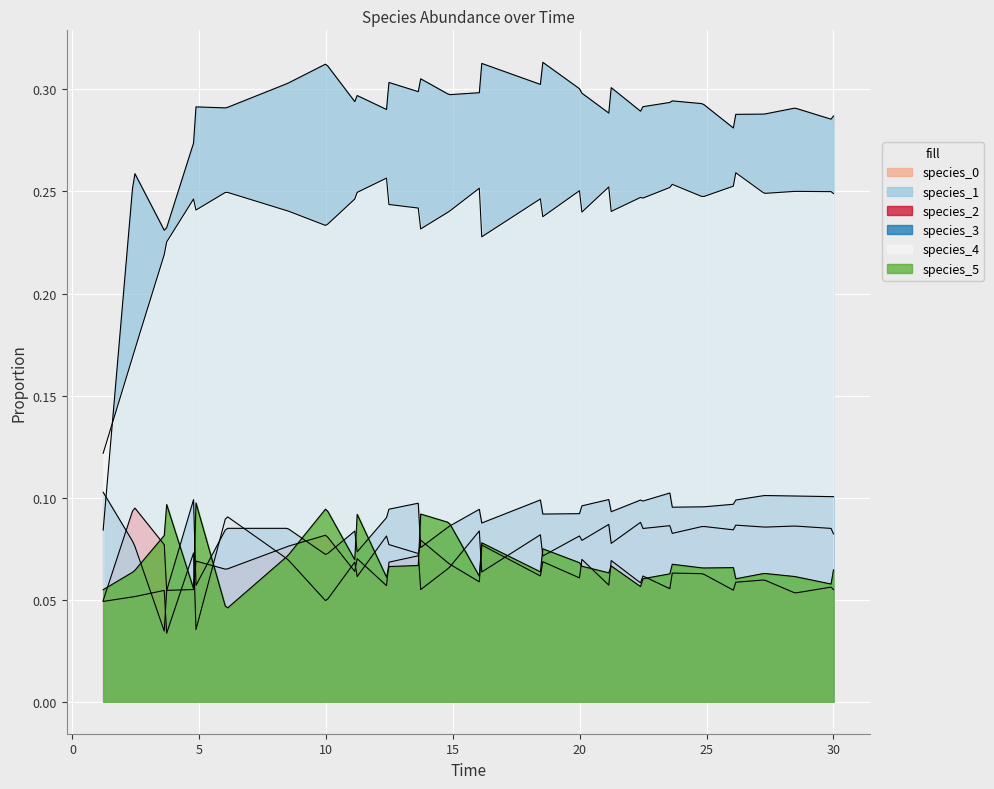

What are all the series names shown in the legend?

species_0, species_1, species_2, species_3, species_4, species_5